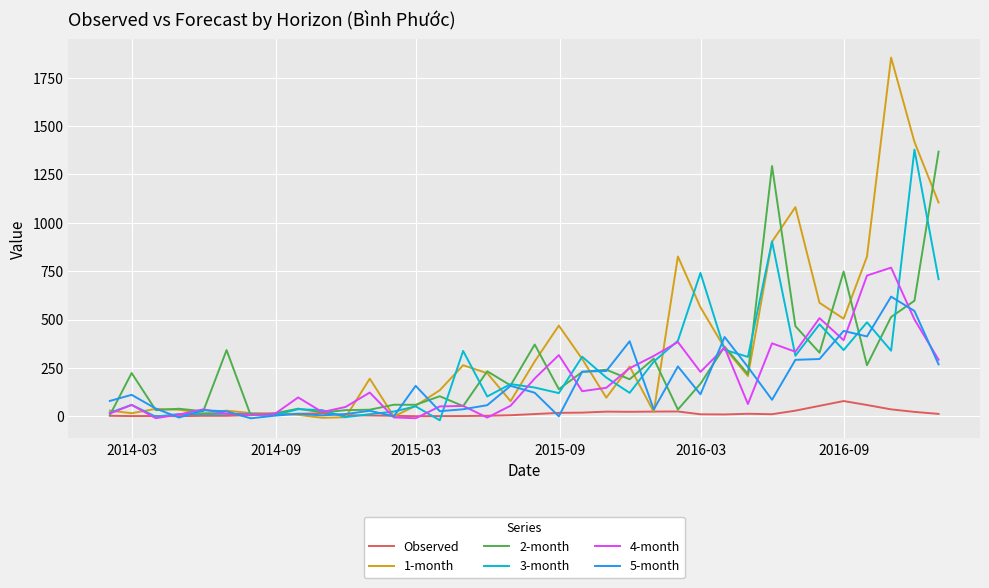

Which series has the widest spread of values?

1-month